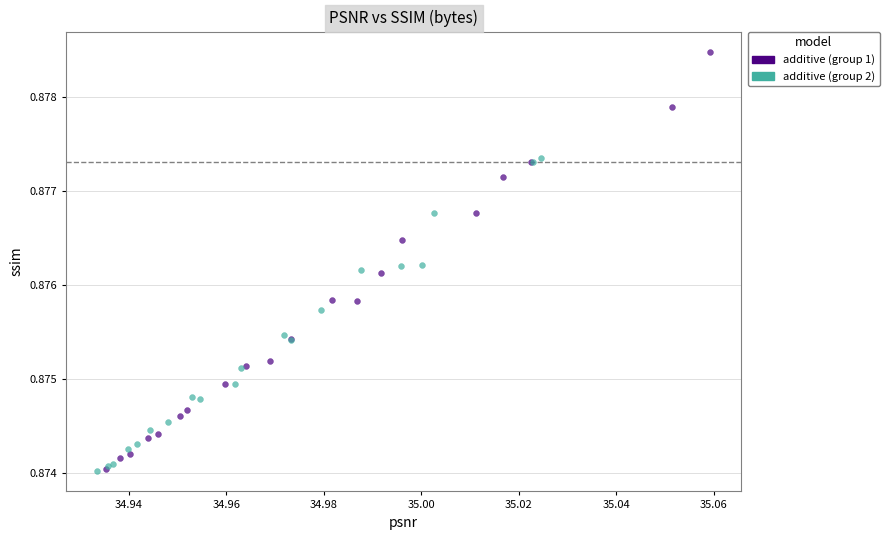

What are all the series names shown in the legend?

additive (group 1), additive (group 2)